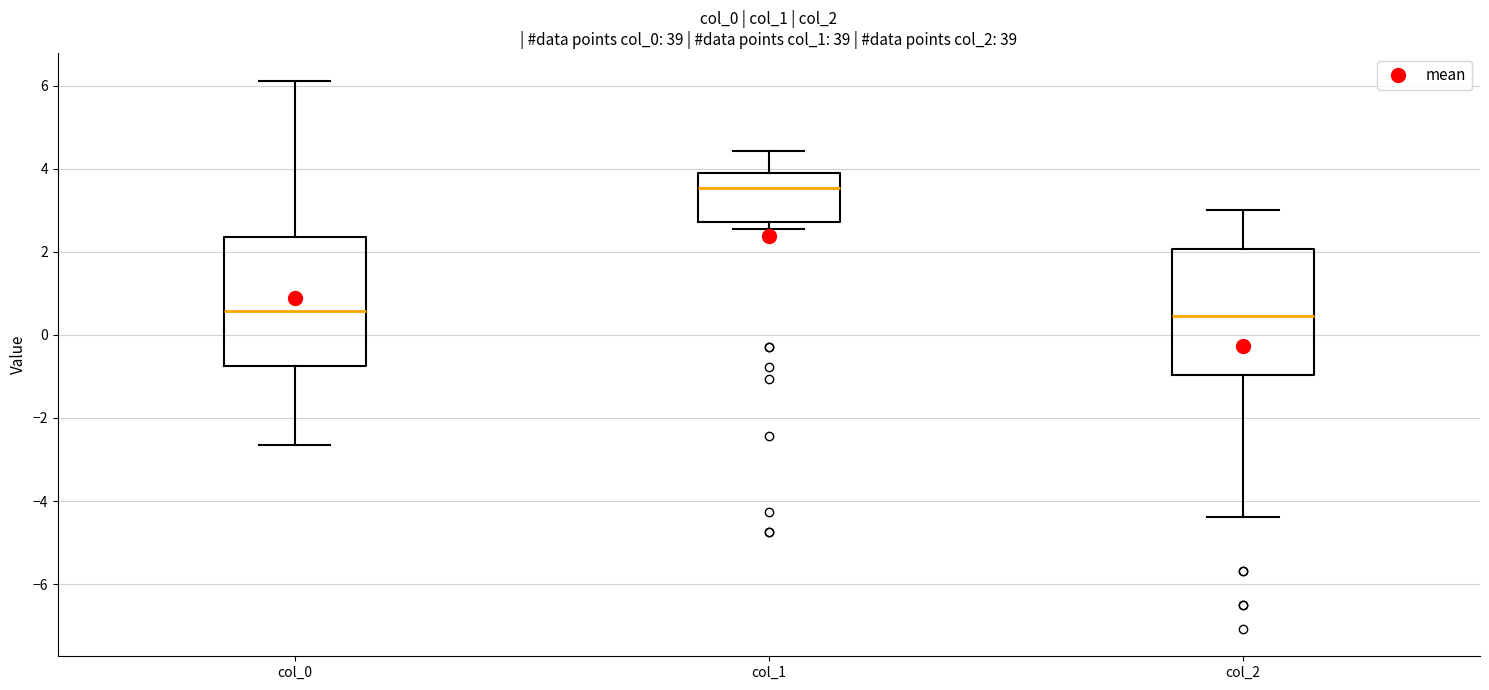

Reading left to right, read every box against the y-axis: the position of its median line, the range the box covers, and the ends of its whiskers. The values are not printed on the chart, so give them approximately, as read against the axis.

col_0: median 0.6, box -0.8 to 2.4, whiskers -2.6 to 6.2
col_1: median 3.6, box 2.8 to 4.0, whiskers 2.6 to 4.4
col_2: median 0.4, box -1.0 to 2.0, whiskers -4.4 to 3.0